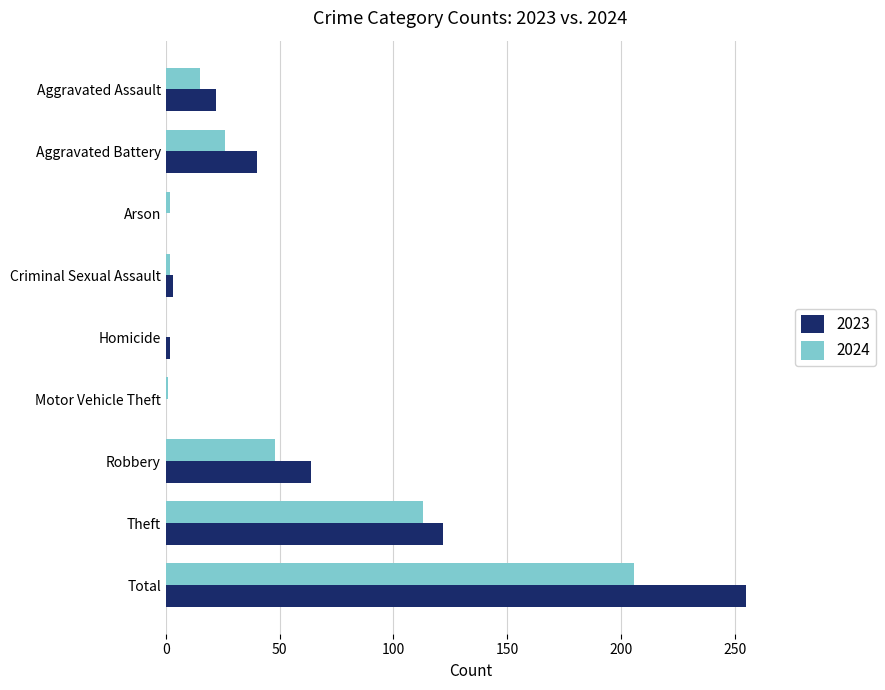

Which series has the largest total across all categories?

2023